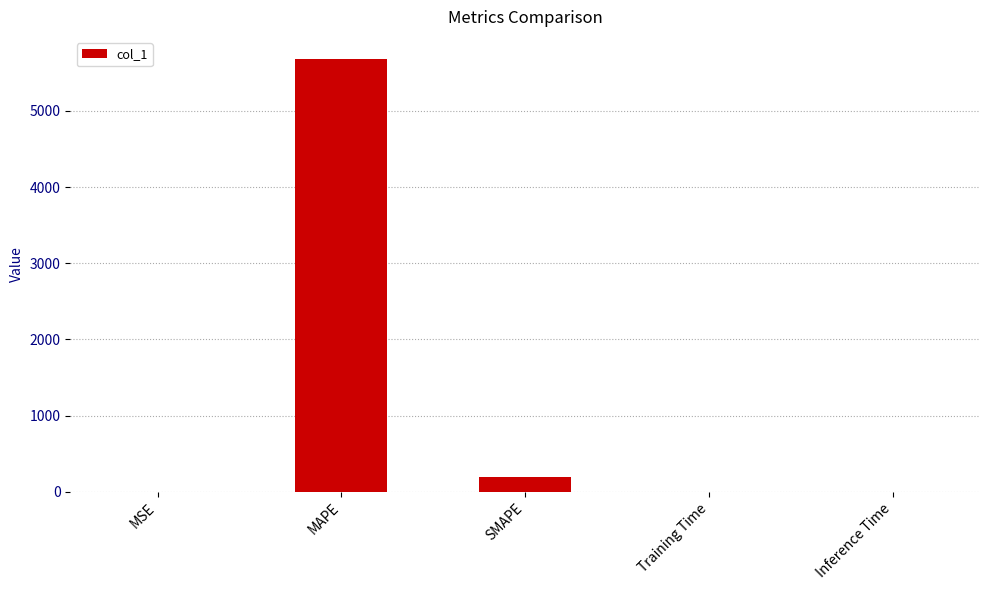

What is the sum of all values?

5882.1